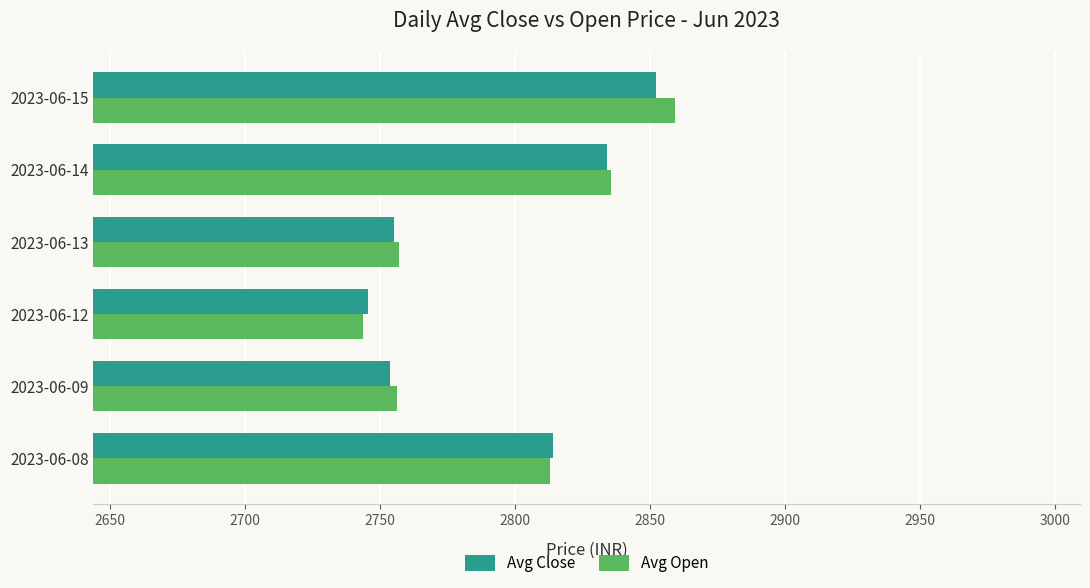

What is the sum of the Avg Open values at 2023-06-08 and 2023-06-13?

5569.8